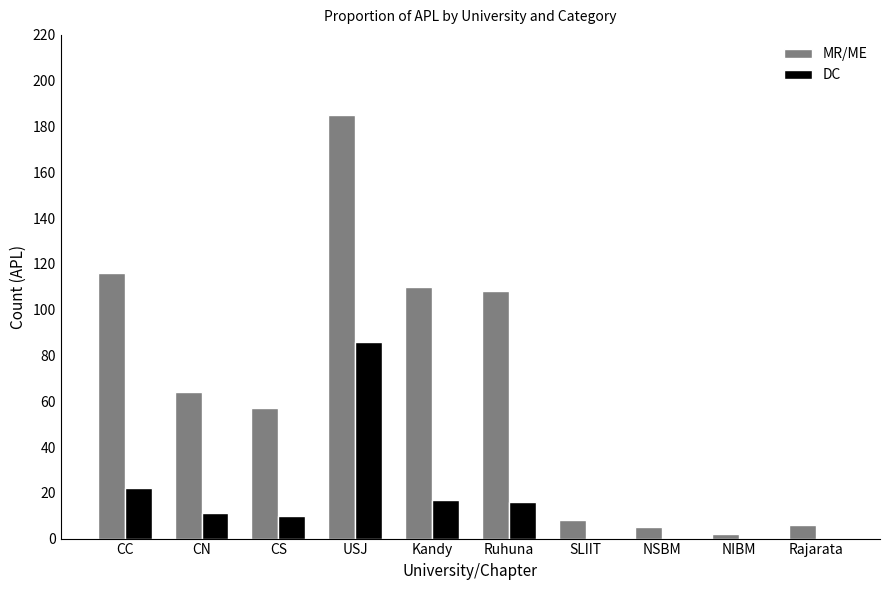

The value of MR/ME at USJ is 281. True or false?

False